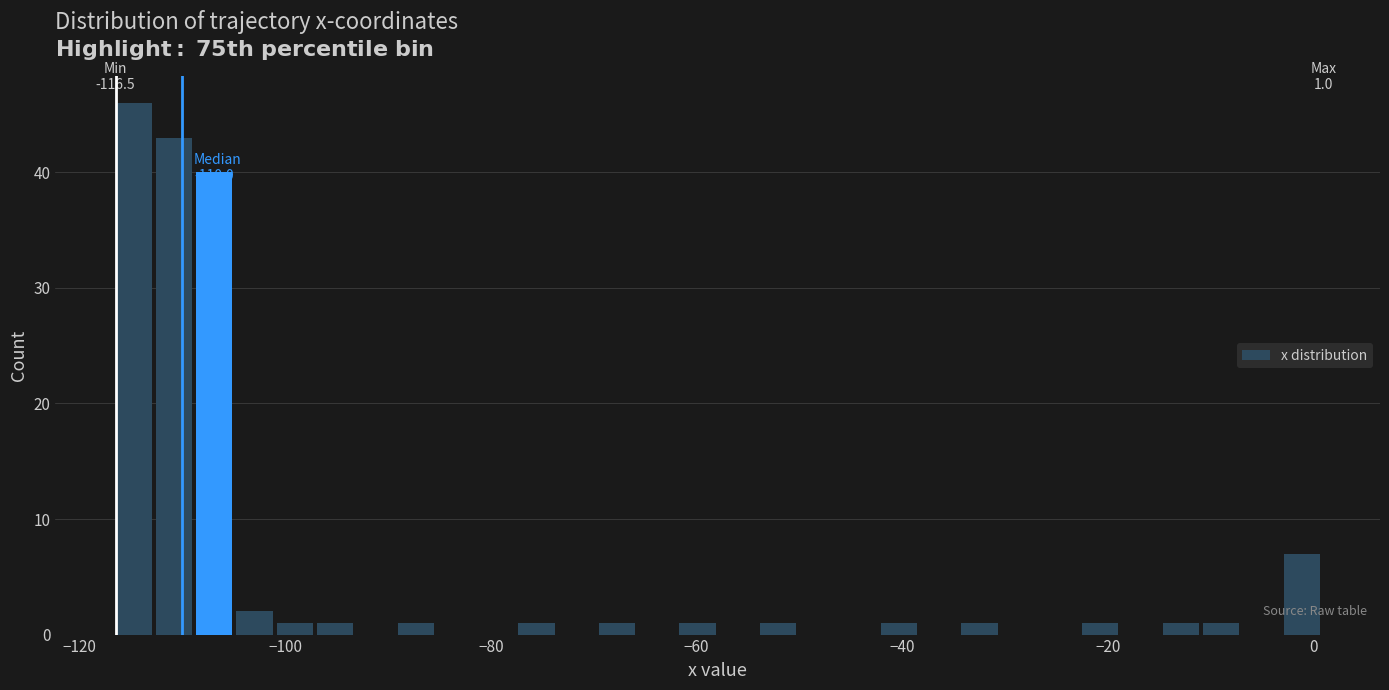

Read against the x-axis, roughly where is the centre of the tallest bar?

-114